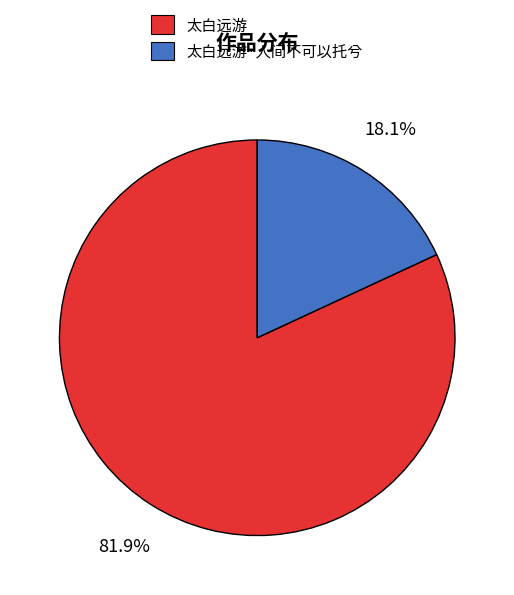

To the nearest percent, what is the combined percentage of 太白远游·人间不可以托兮 and 太白远游?

100%